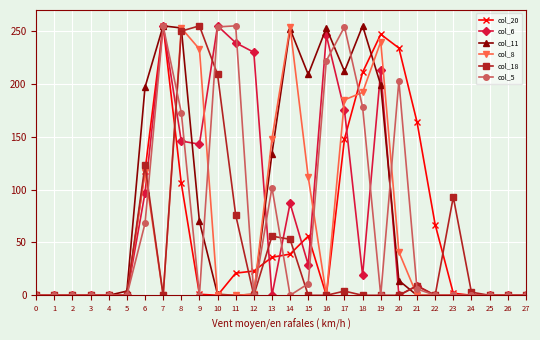

What is the total value across all series at 21?

188